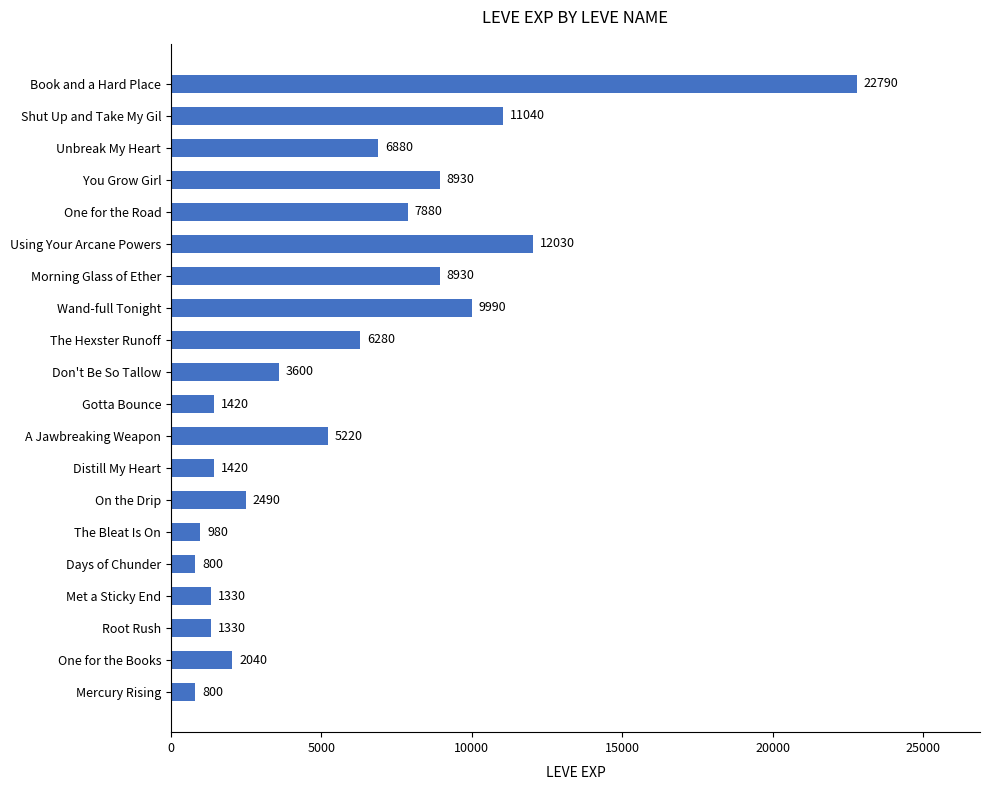

What is the sum of all values?

116180